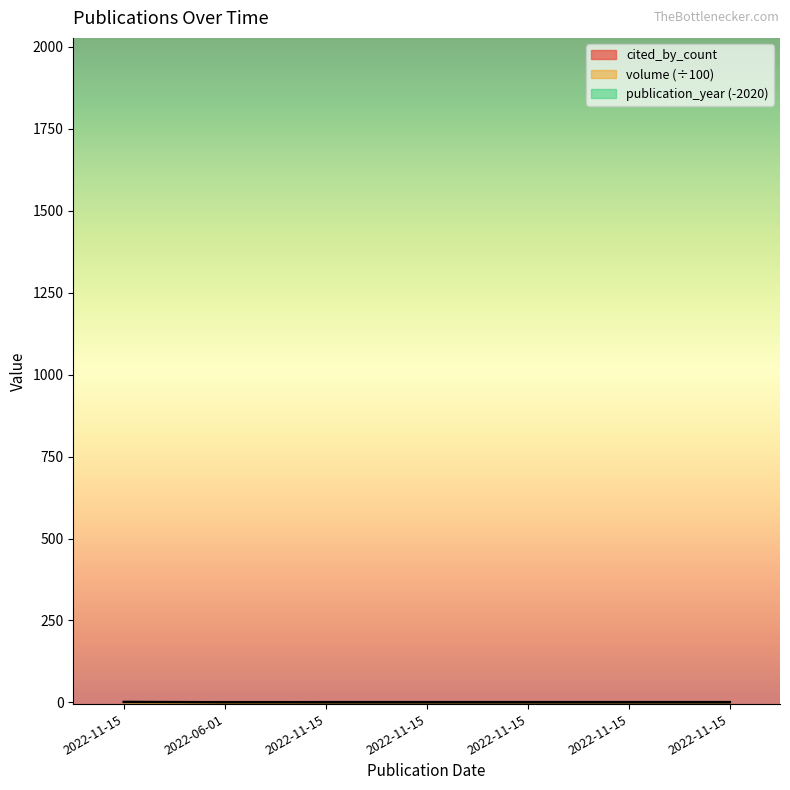

Is it true that volume equals 1.8 at 2022-11-15?

False